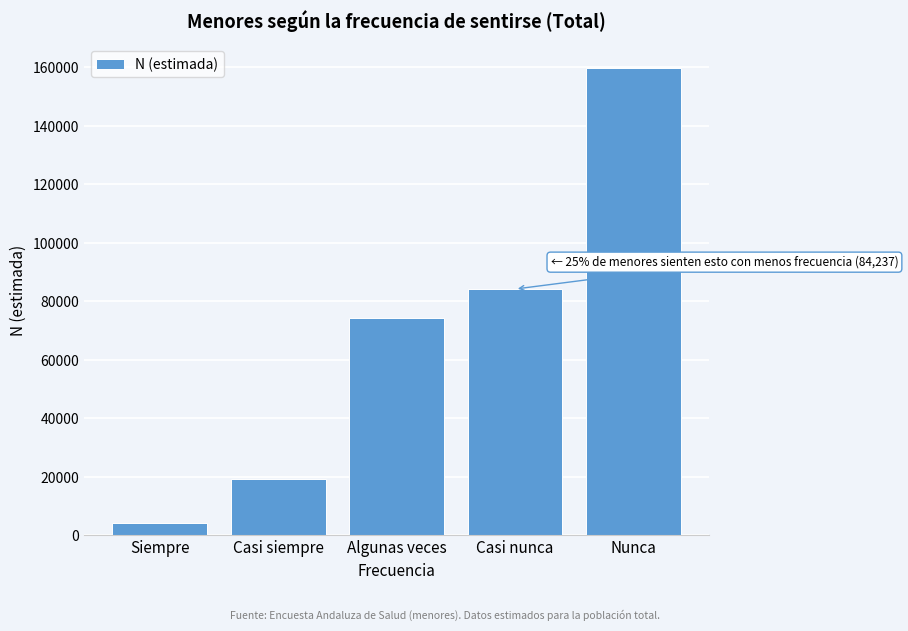

Reading right to left, transcribe all the data shown in this chart.

159836	84237	74425	19221	4348